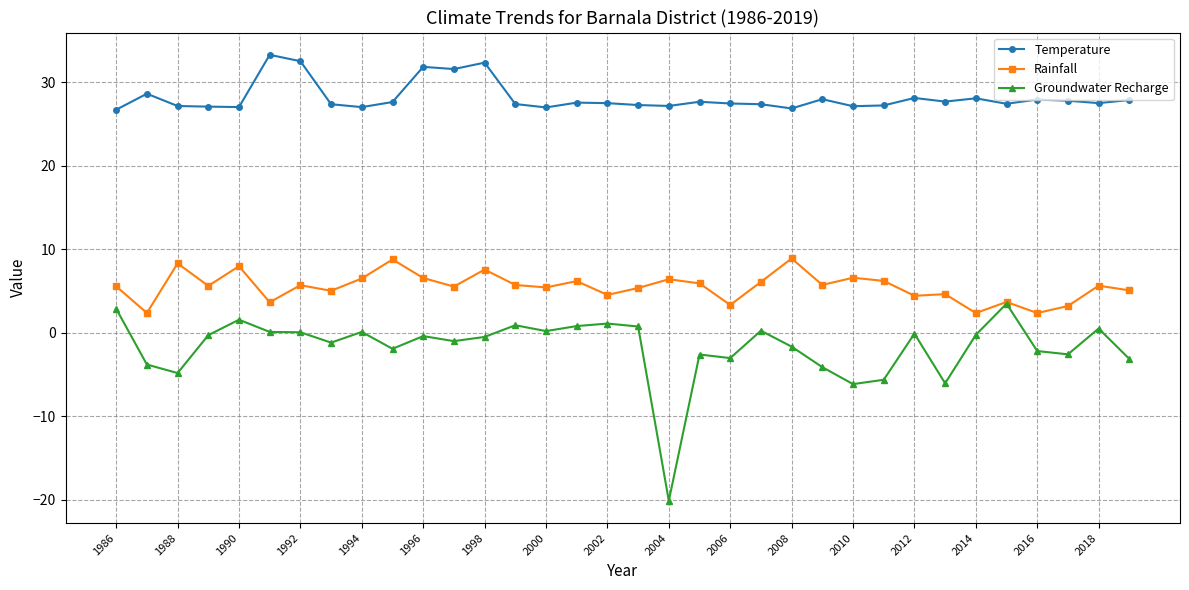

Which series has the largest total across all categories?

Temperature